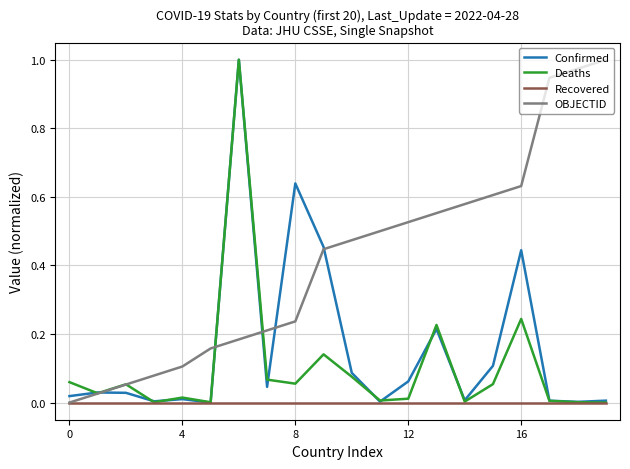

Which series has the largest total across all categories?

OBJECTID